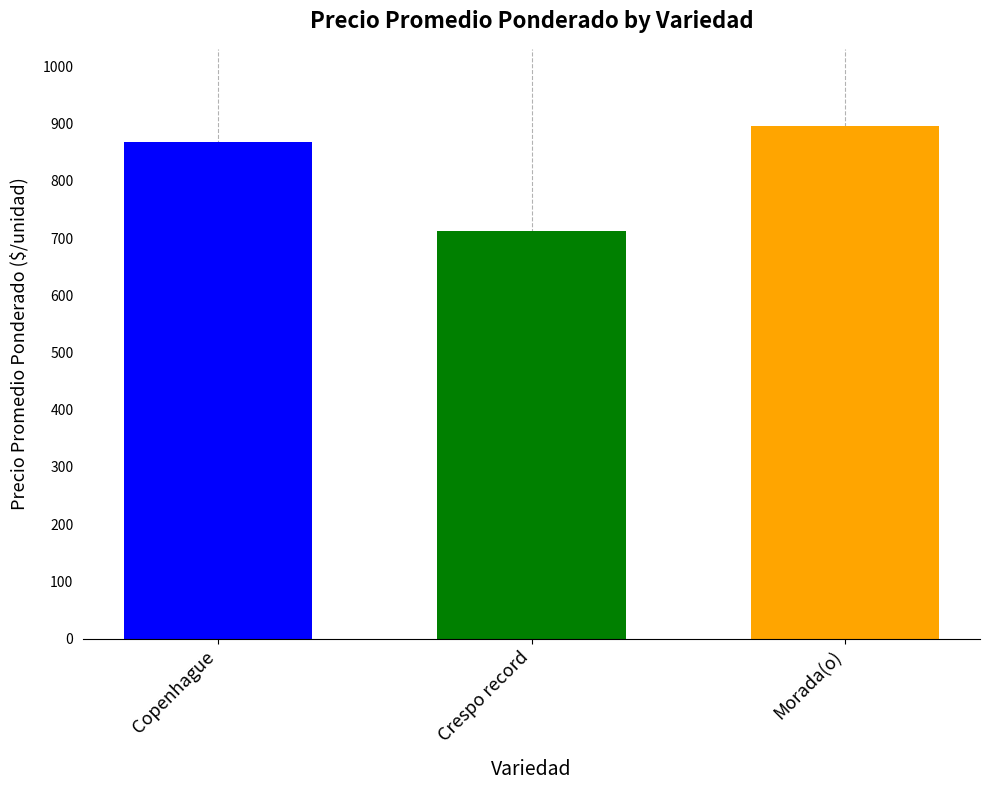

What is the spread (max minus min) of values at Crespo record?

184.4